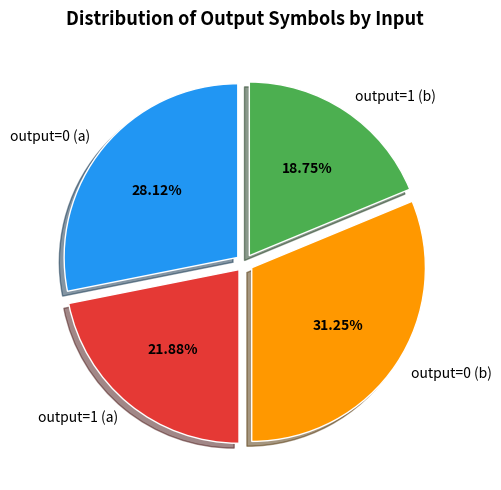

Count the number of slices in the pie.

4